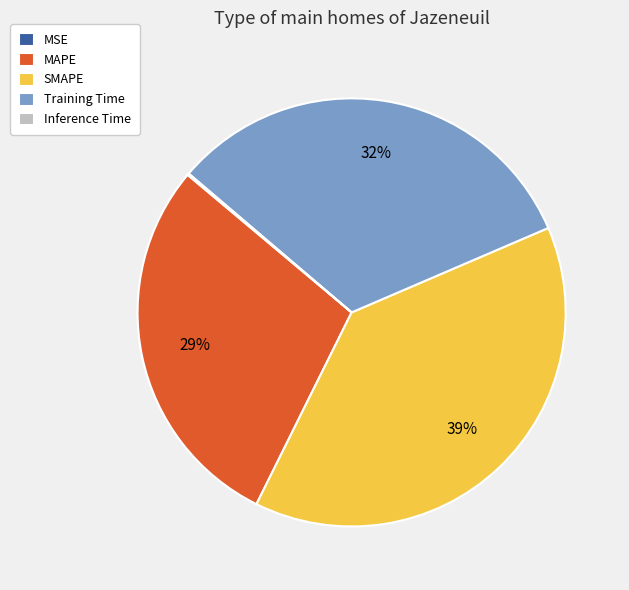

To the nearest percent, what is the average slice percentage?

20%